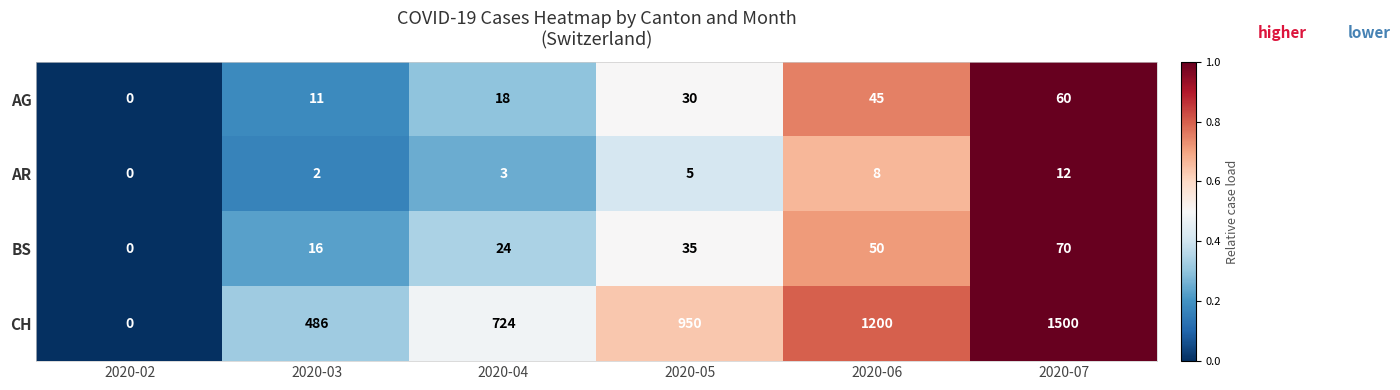

At which category is the sum across all series the highest?

2020-07